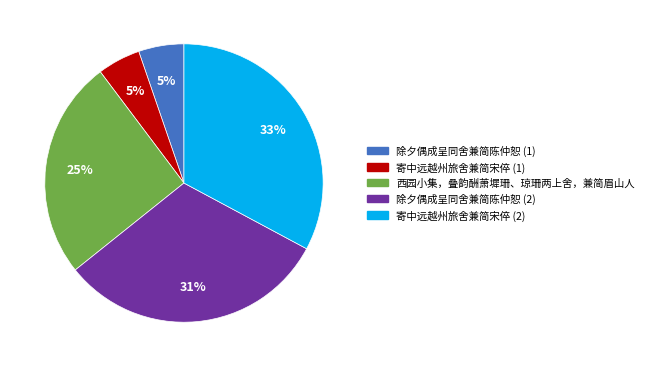

Is there a majority slice in this chart?

No